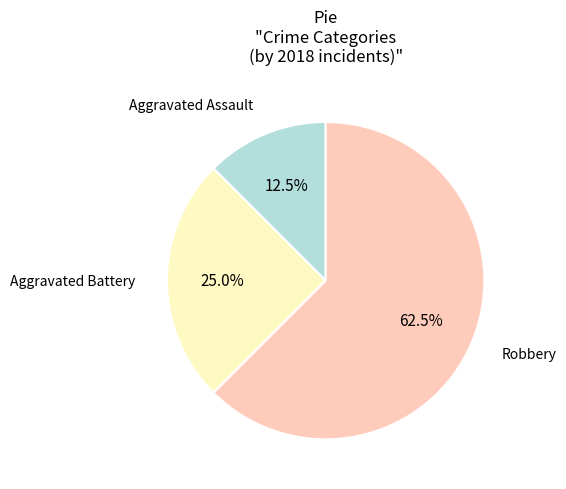

The Robbery slice represents 39% of the pie. True or false?

False